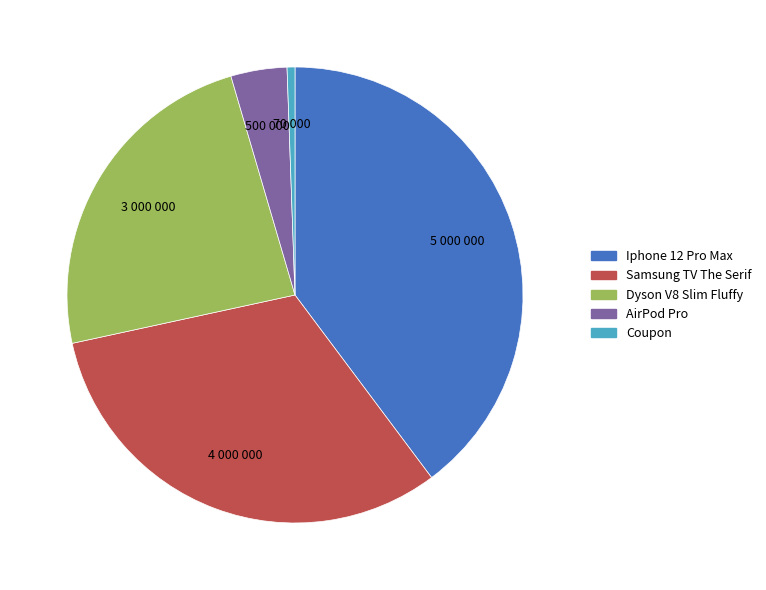

Is there a majority slice in this chart?

No